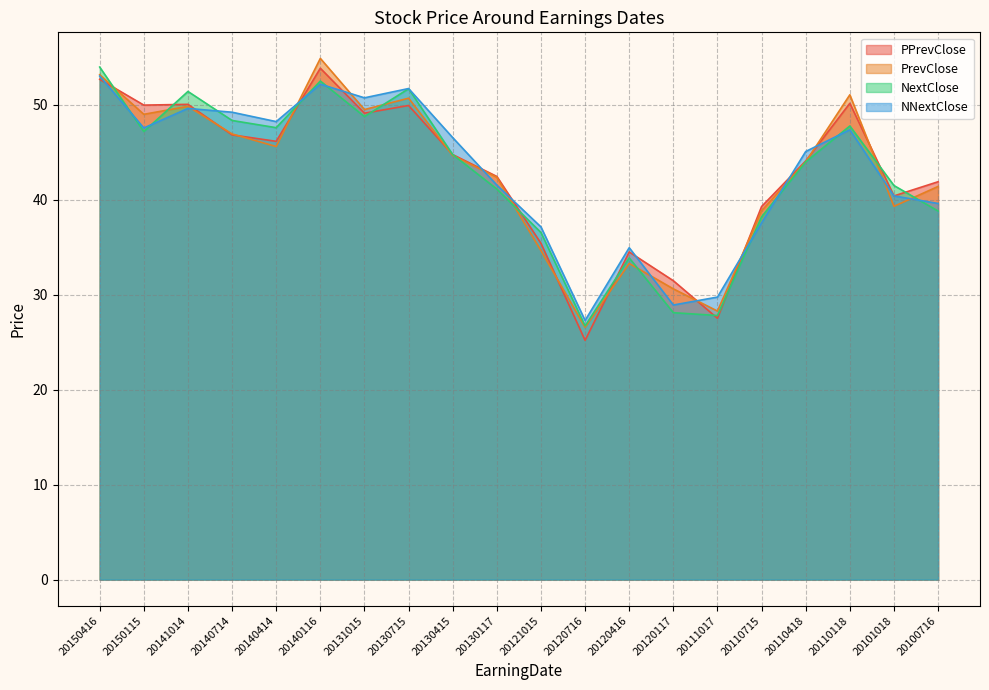

Which has a higher value, 20110118 or 20120416?

20110118